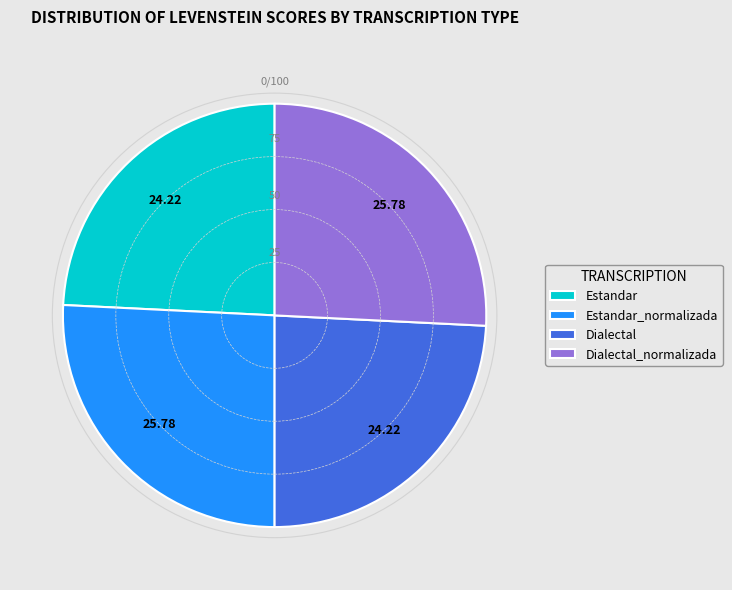

Is Estandar_normalizada the majority of the pie?

No